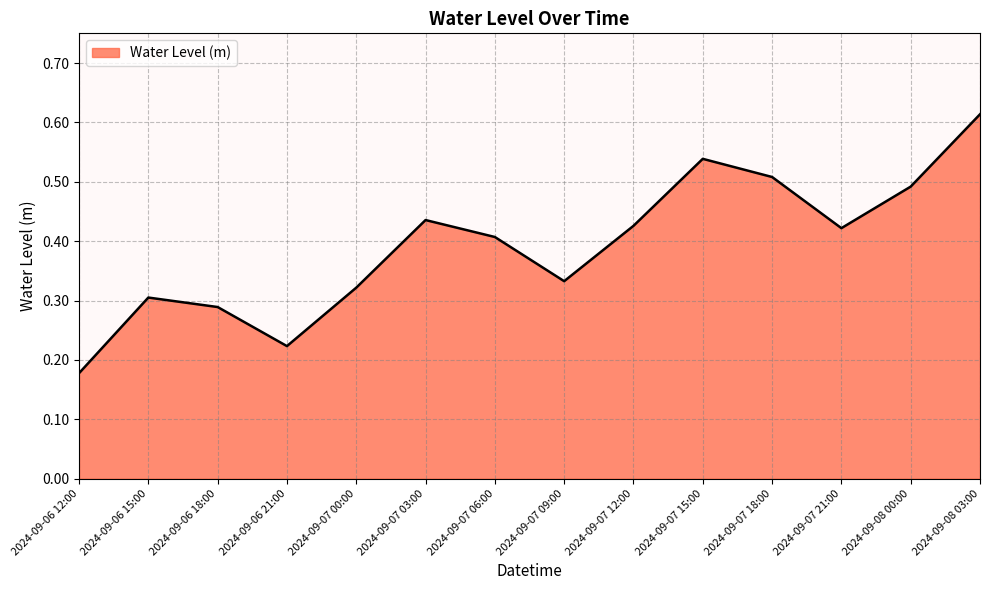

Which category has the highest value across all series?

2024-09-08 03:00